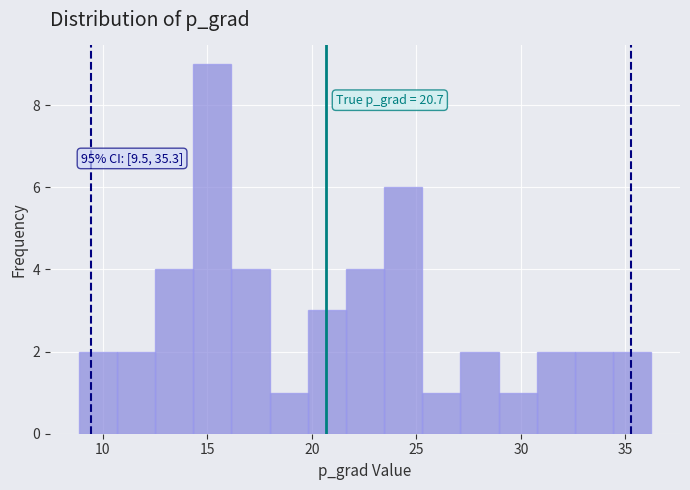

Read against the x-axis, roughly where is the centre of the tallest bar?

15.0